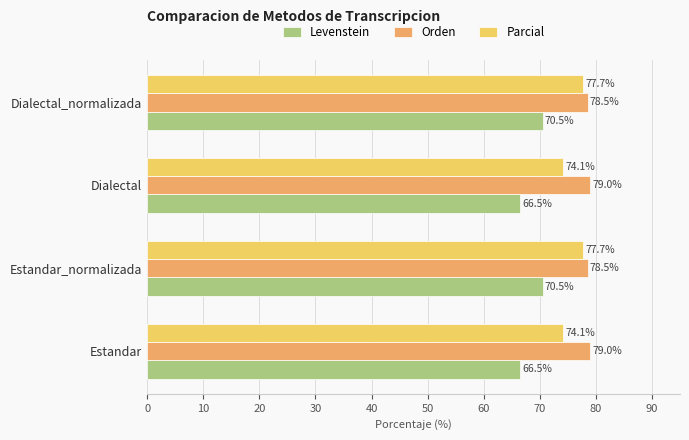

What is the lowest value of the Orden series?

78.5